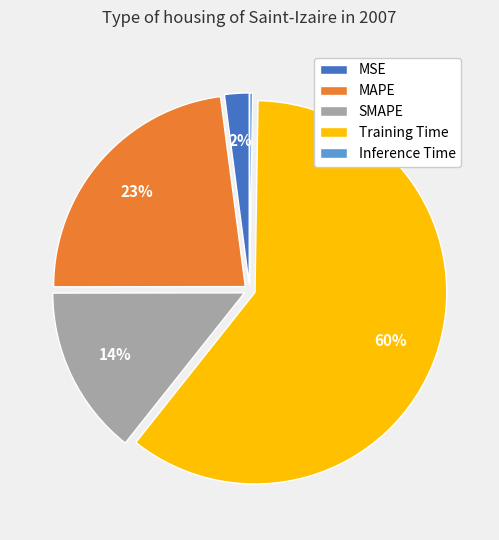

To the nearest percent, what percentage of the pie is MSE?

2%